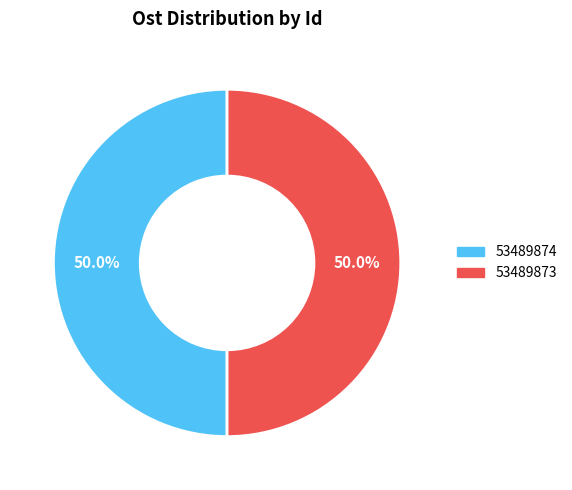

Combined, what portion of the pie is 53489874 and 53489873?

100.0%